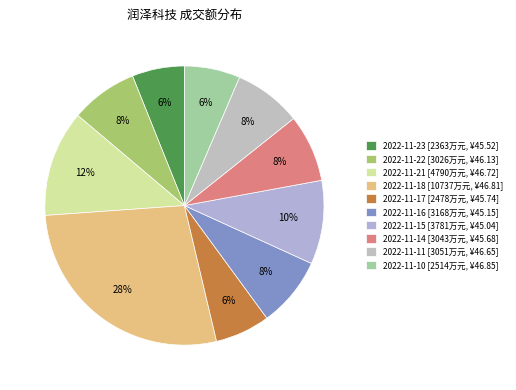

The 2022-11-21 slice represents 5% of the pie. True or false?

False